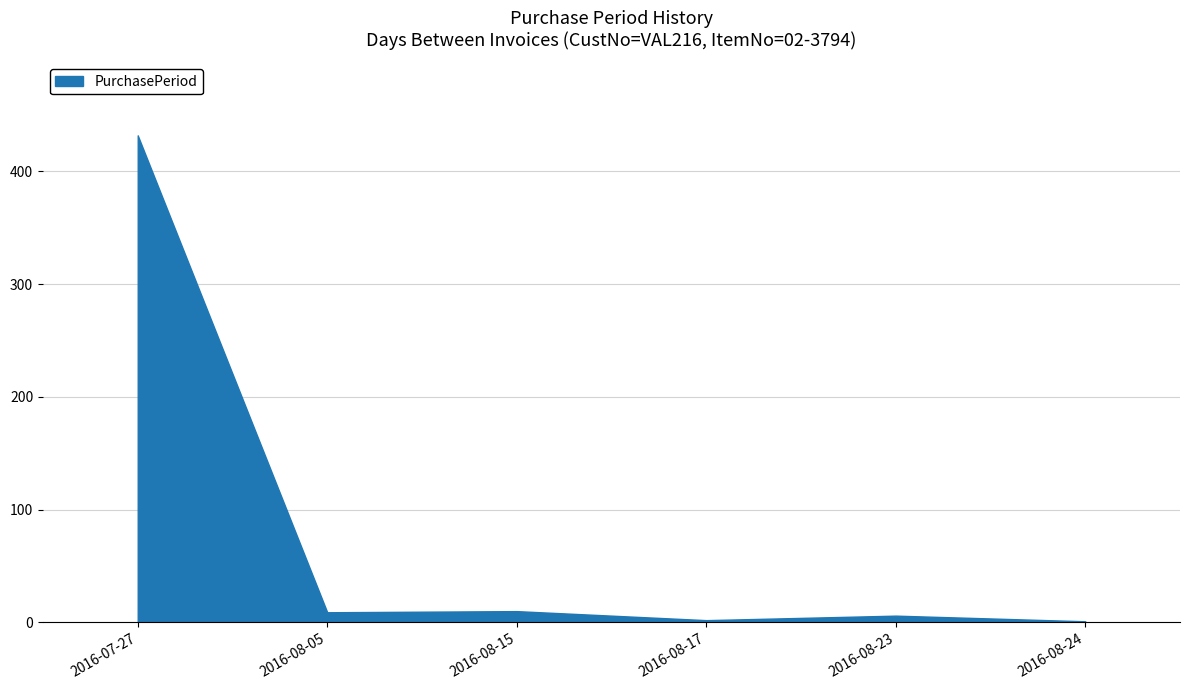

Does the chart have visible grid lines?

Yes